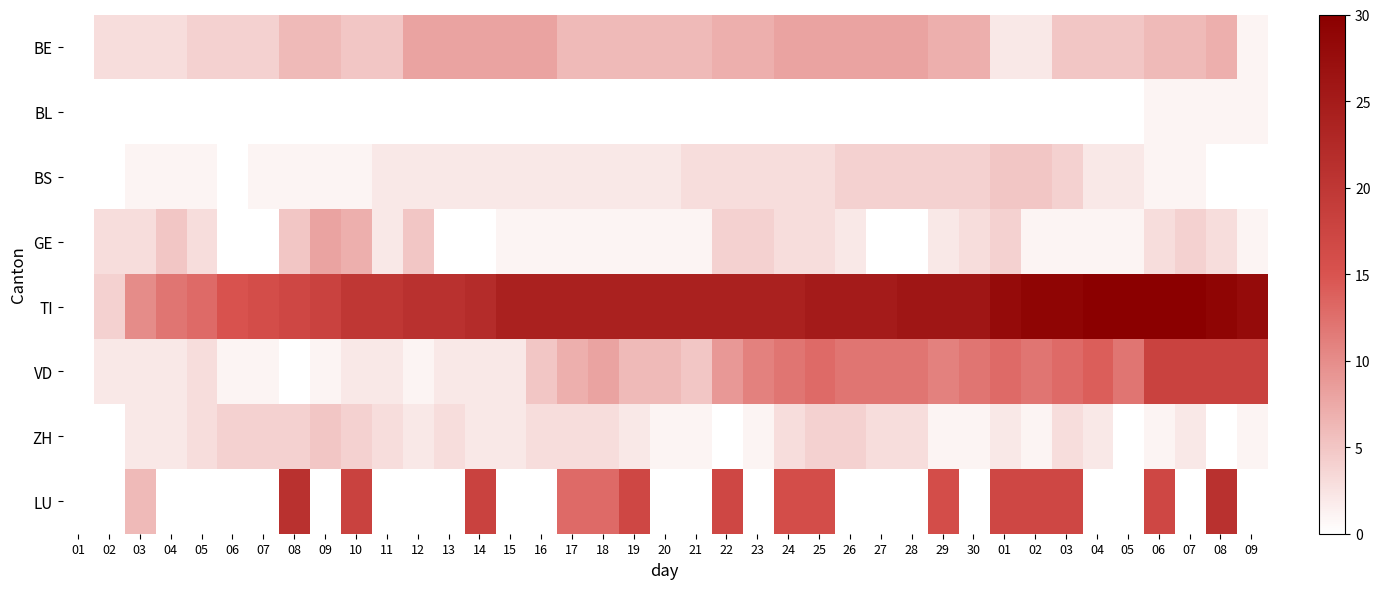

What is the total value across all series at 19?

58